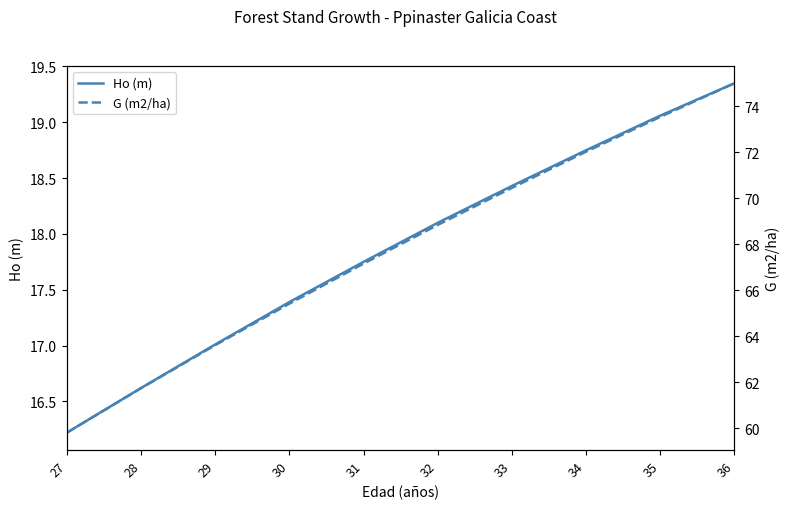

Which has a higher value, 33 or 27?

33